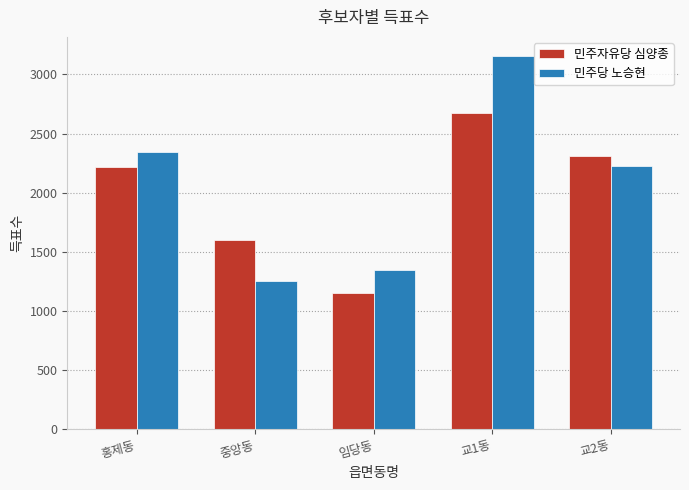

Which series has the largest total across all categories?

민주당 노승현